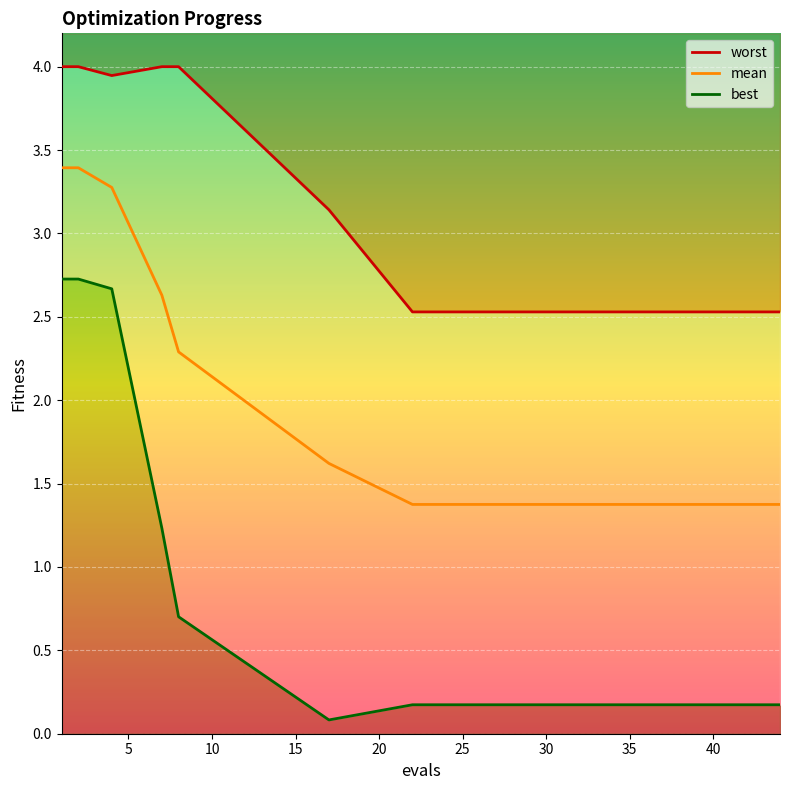

What is the value of the mean point at the 1st from the left?

3.4